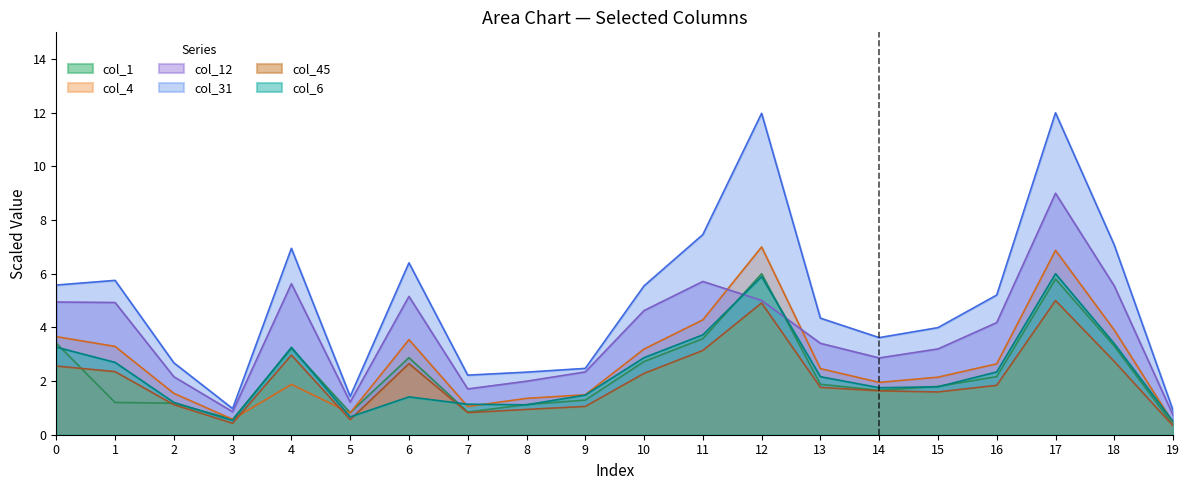

What is the value of the col_6 point at the 13th from the left?

5.9